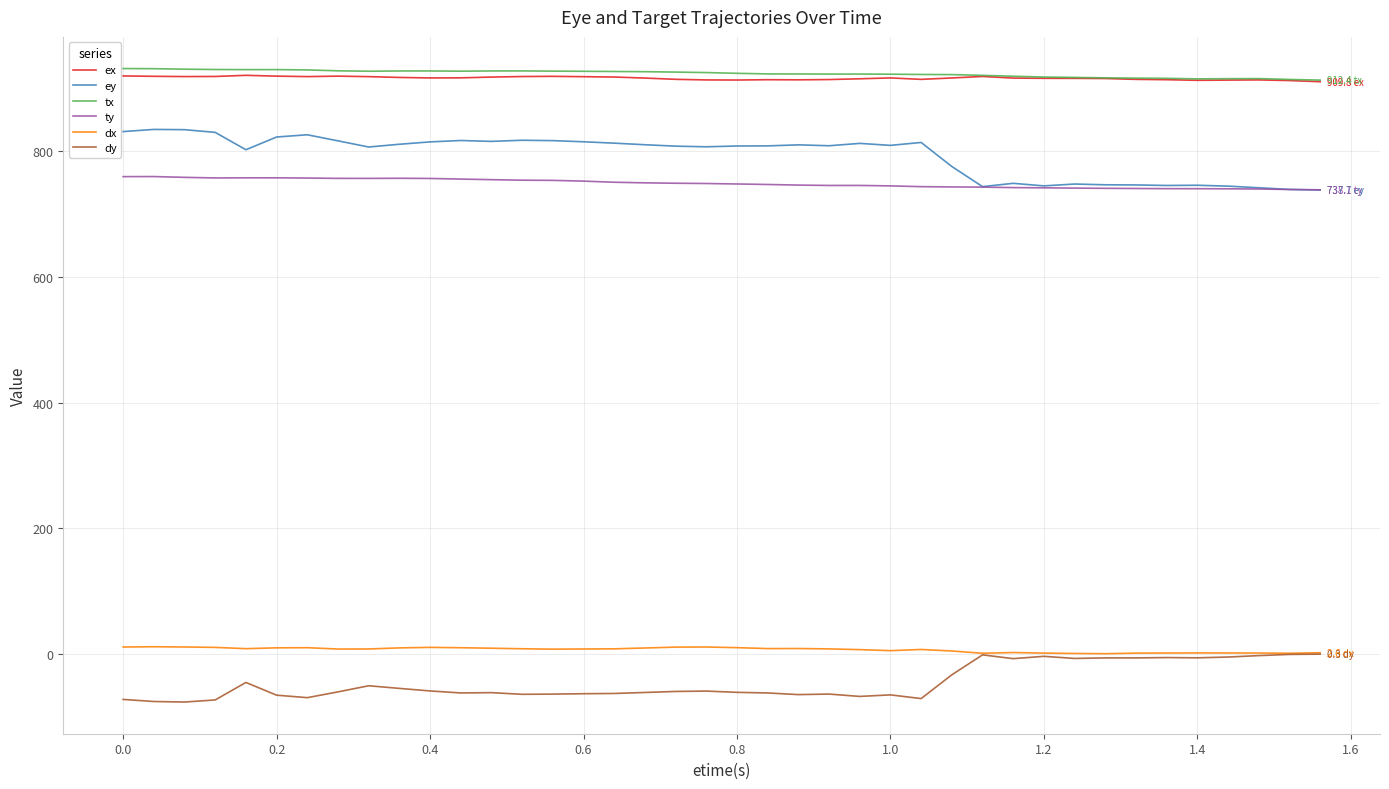

What is the minimum value shown in the chart?

-75.8